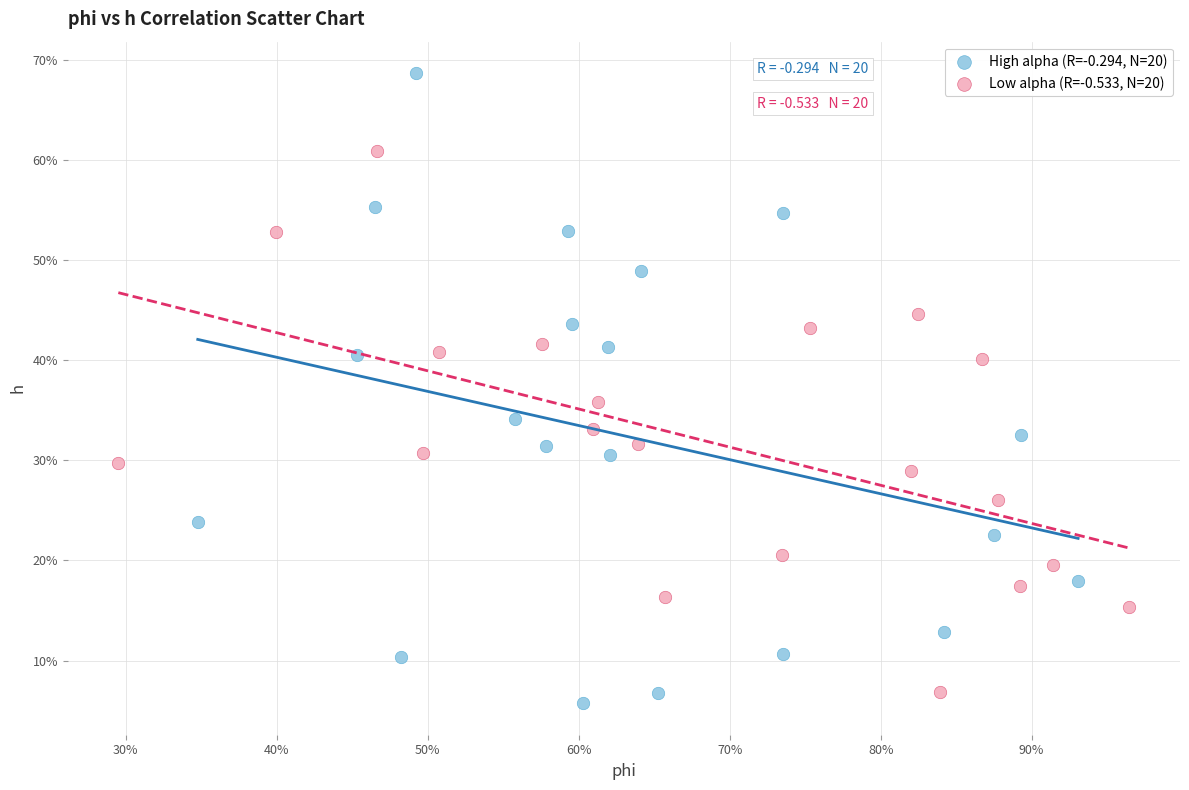

What are all the series names shown in the legend?

High alpha (R=-0.294, N=20), Low alpha (R=-0.533, N=20)